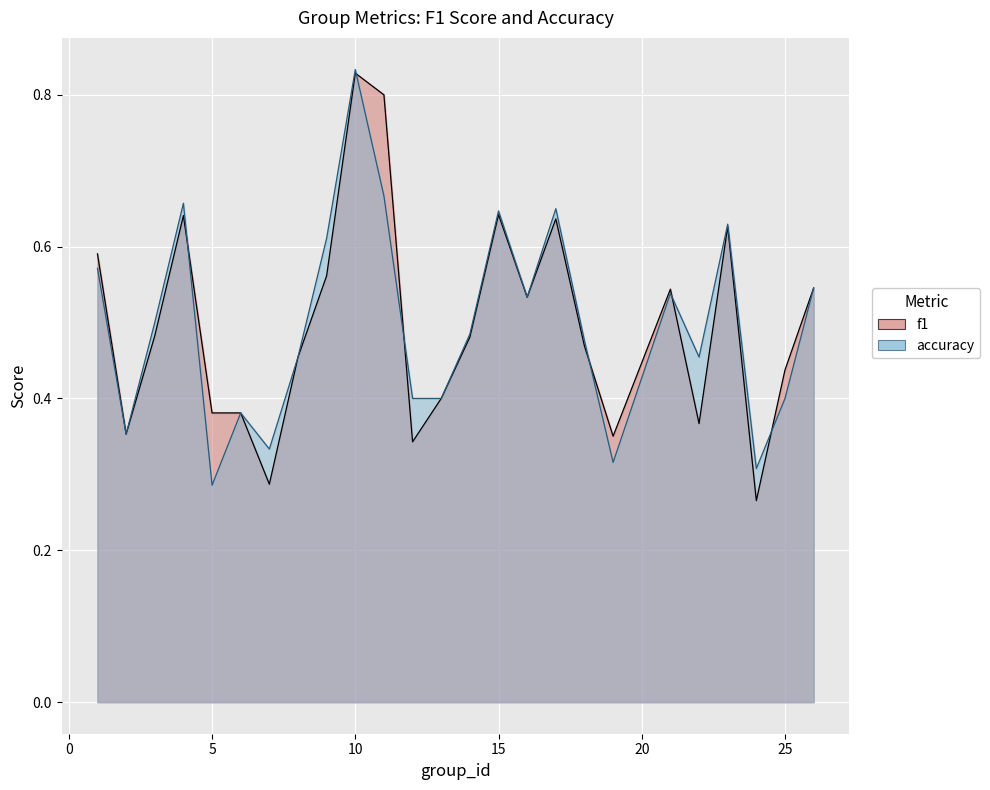

What is the difference between the f1 values at 25 and 10?

0.4